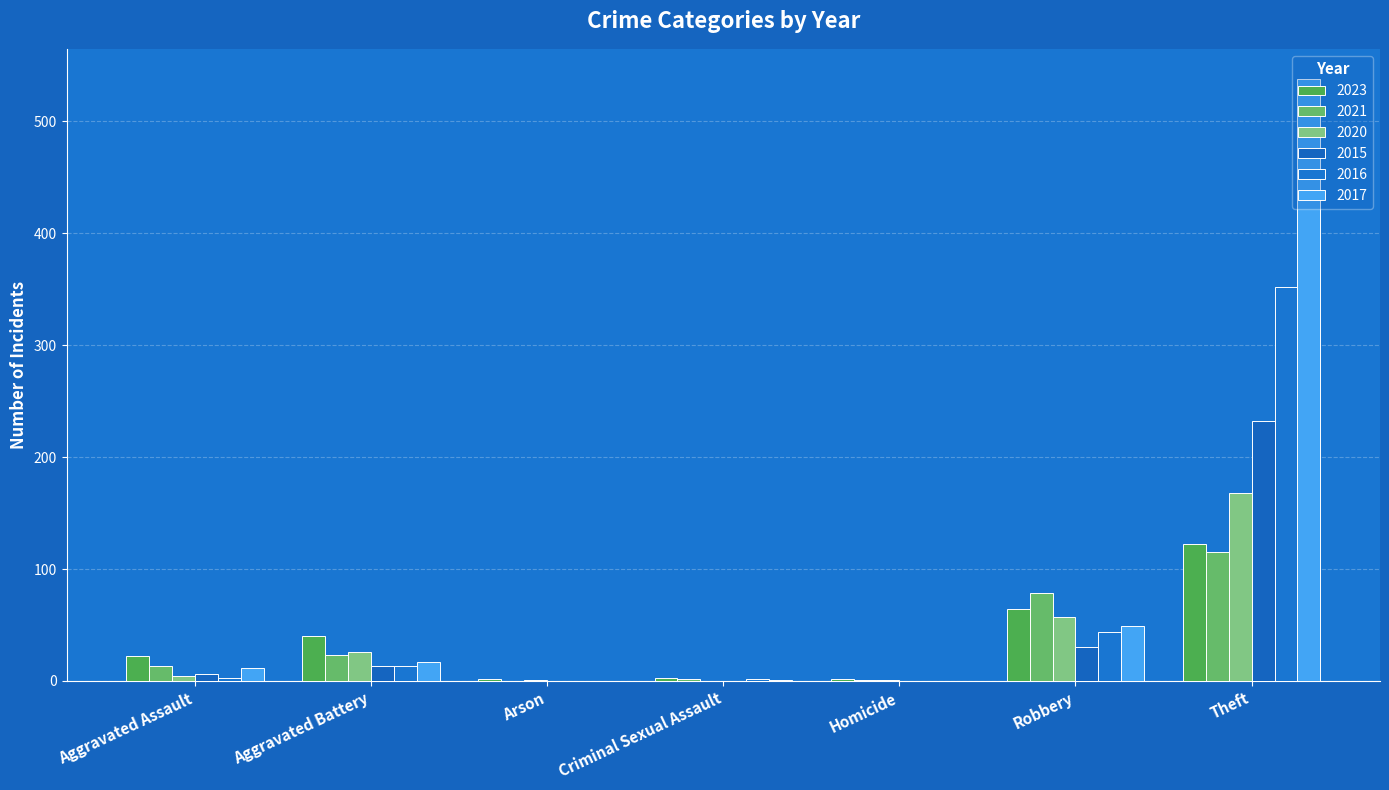

What is the sum of the 2016 values at Arson and Aggravated Battery?

13